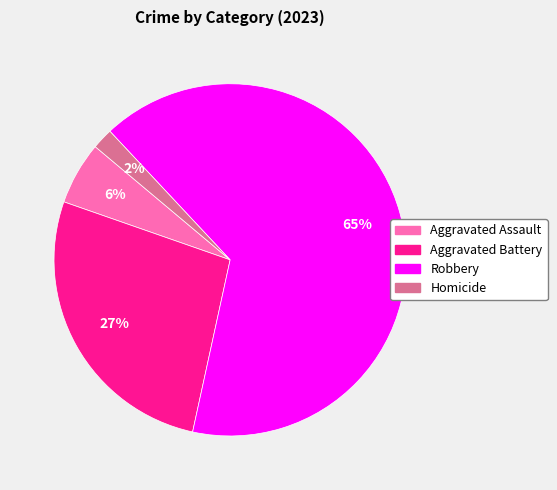

Which category has the biggest portion of the pie?

Robbery